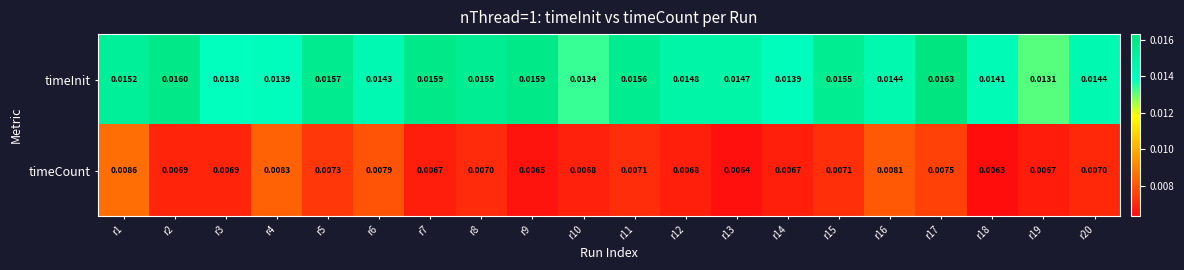

At how many categories does at least one series exceed 0?

20